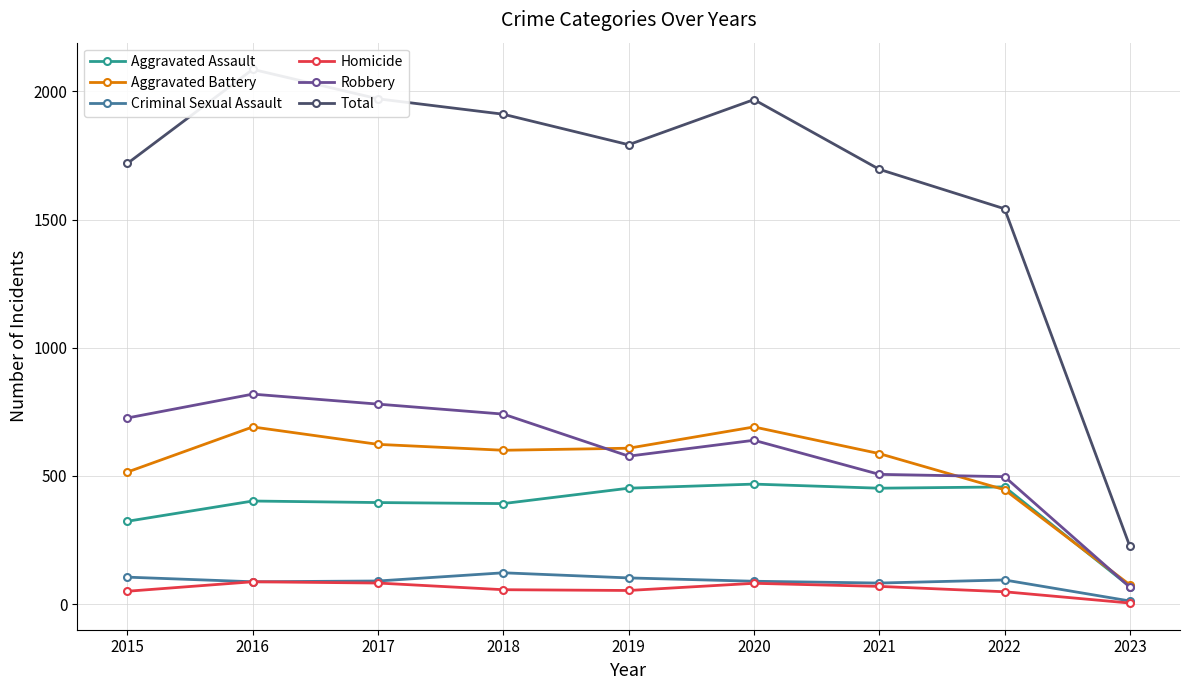

True or false: Aggravated Assault and Homicide intersect in this chart.

False